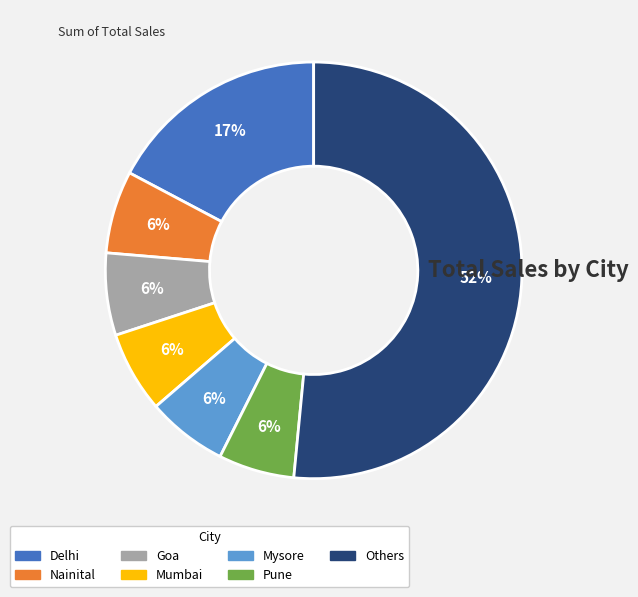

Does any single category account for the majority?

Yes